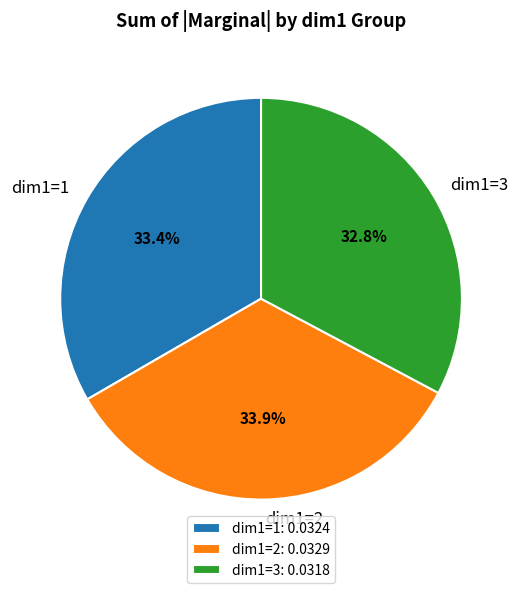

What portion of the pie excludes dim1=3?

67.2%